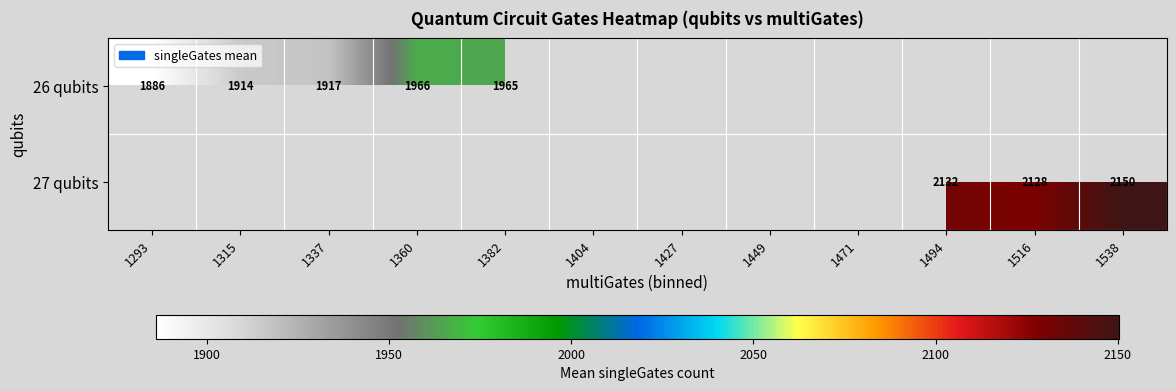

Between 1315 and 1404, which is larger?

1404